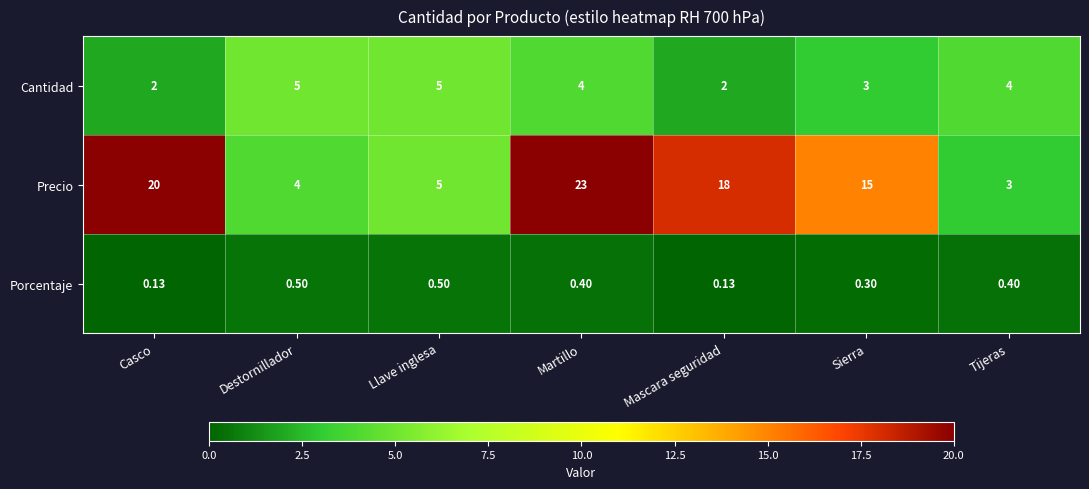

At which category is the sum across all series the highest?

Martillo